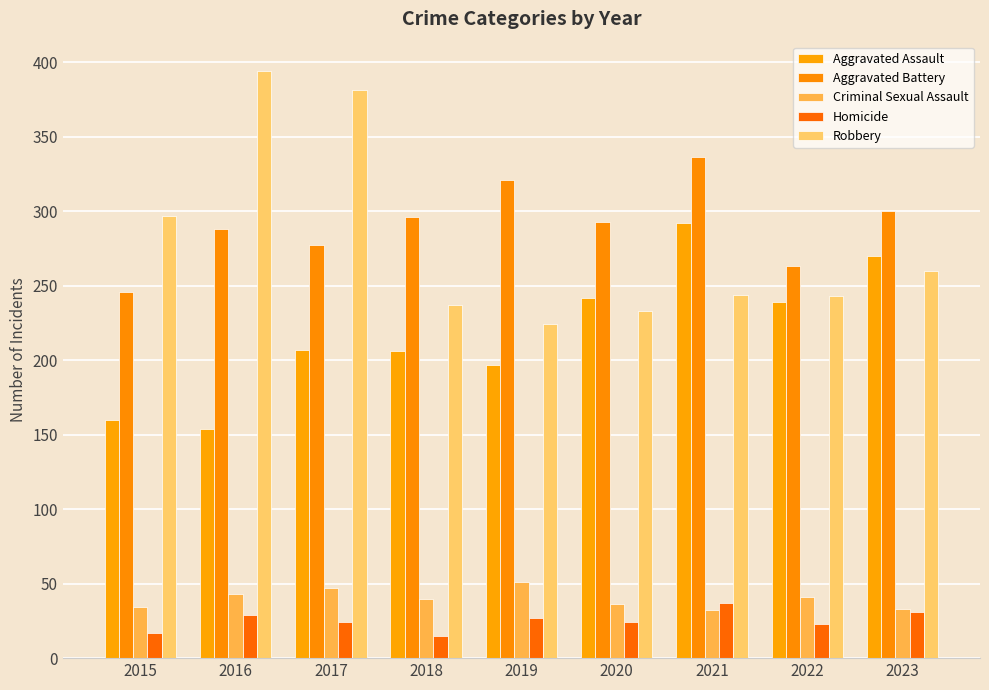

What is the value of the Robbery bar at the 2nd from the left?

394